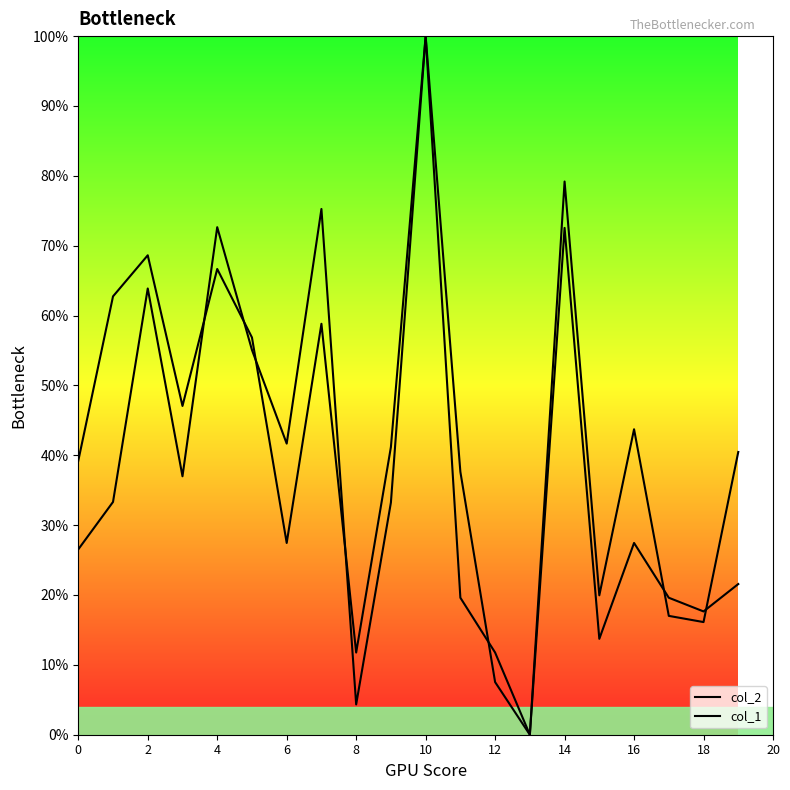

What is the label of the 4th point from the right?

16